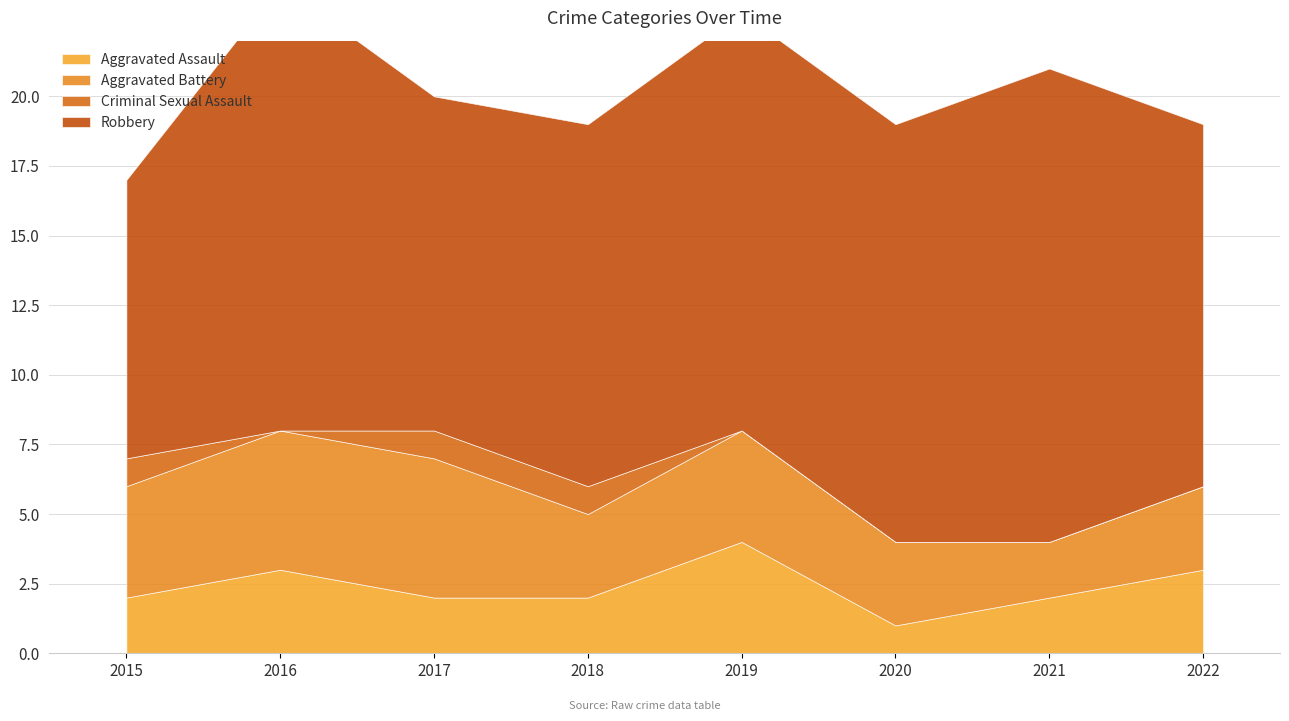

Reading left to right, what are all the values shown in this chart?

Aggravated Assault: 2015=2	2016=3	2017=2	2018=2	2019=4	2020=1	2021=2	2022=3
Aggravated Battery: 2015=4	2016=5	2017=5	2018=3	2019=4	2020=3	2021=2	2022=3
Criminal Sexual Assault: 2015=1	2016=0	2017=1	2018=1	2019=0	2020=0	2021=0	2022=0
Robbery: 2015=10	2016=16	2017=12	2018=13	2019=15	2020=15	2021=17	2022=13